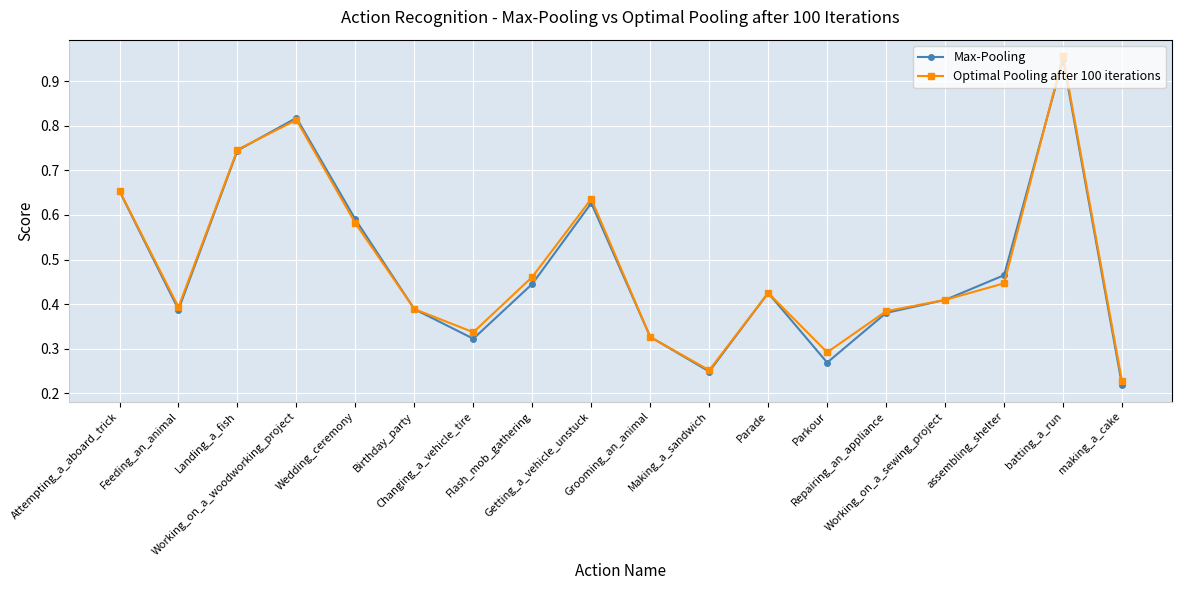

How many interior local valleys does the Optimal Pooling after 100 iterations series have?

4